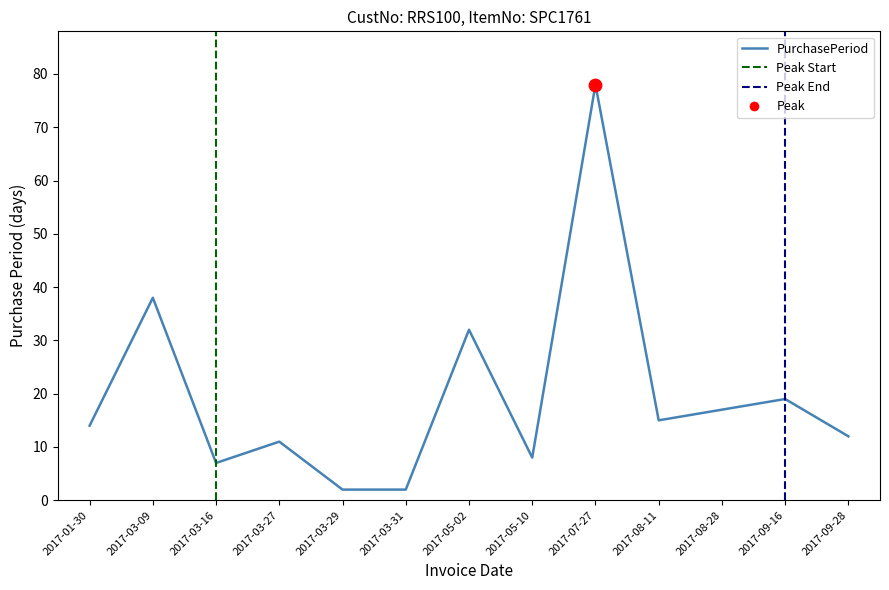

What is the change in value from 2017-03-16 to 2017-05-10?

+1